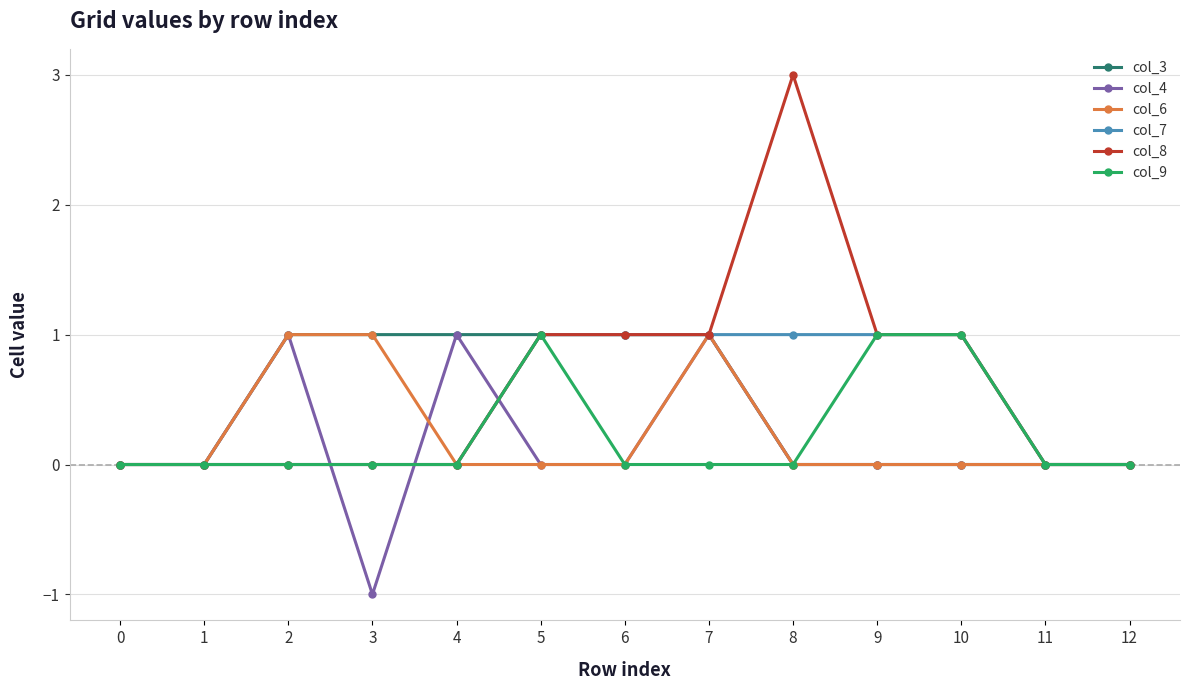

What is the spread (max minus min) of values at 4?

1